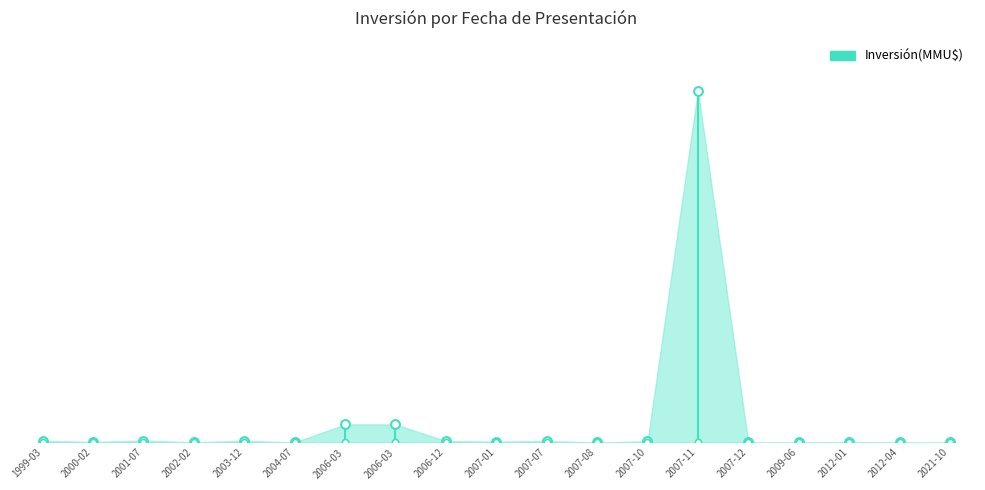

Between 2007-07 and 2006-03, which is larger?

2006-03